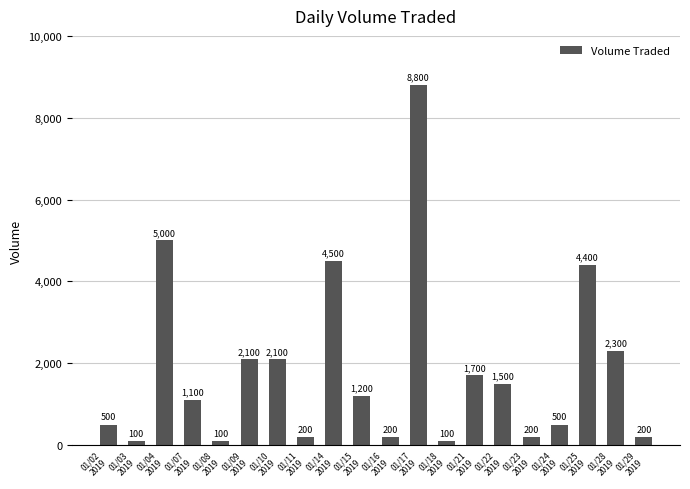

True or false: the data shows 1714 at 01/15
2019.

False